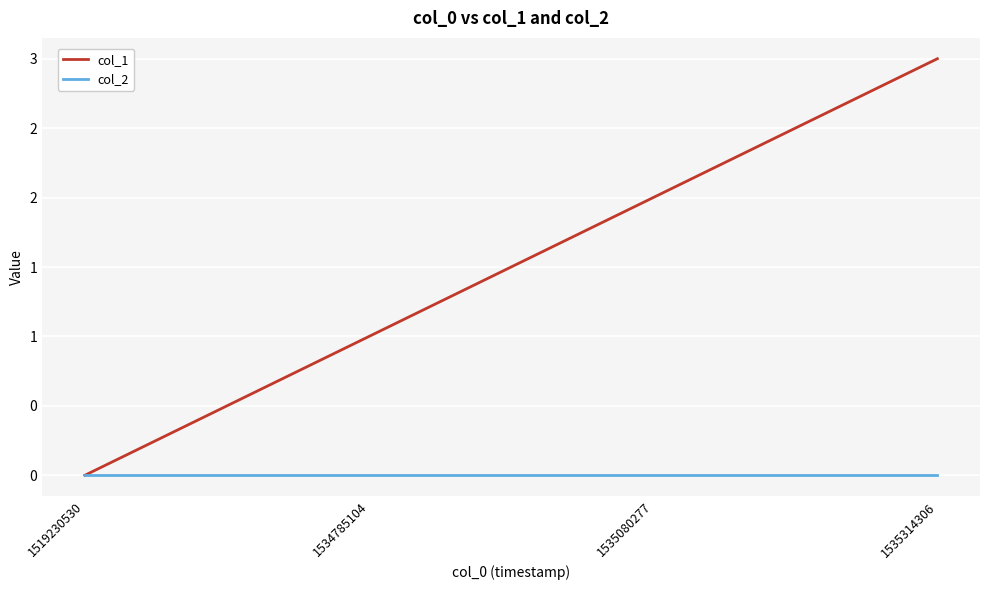

Which series has the largest range (max minus min)?

col_1